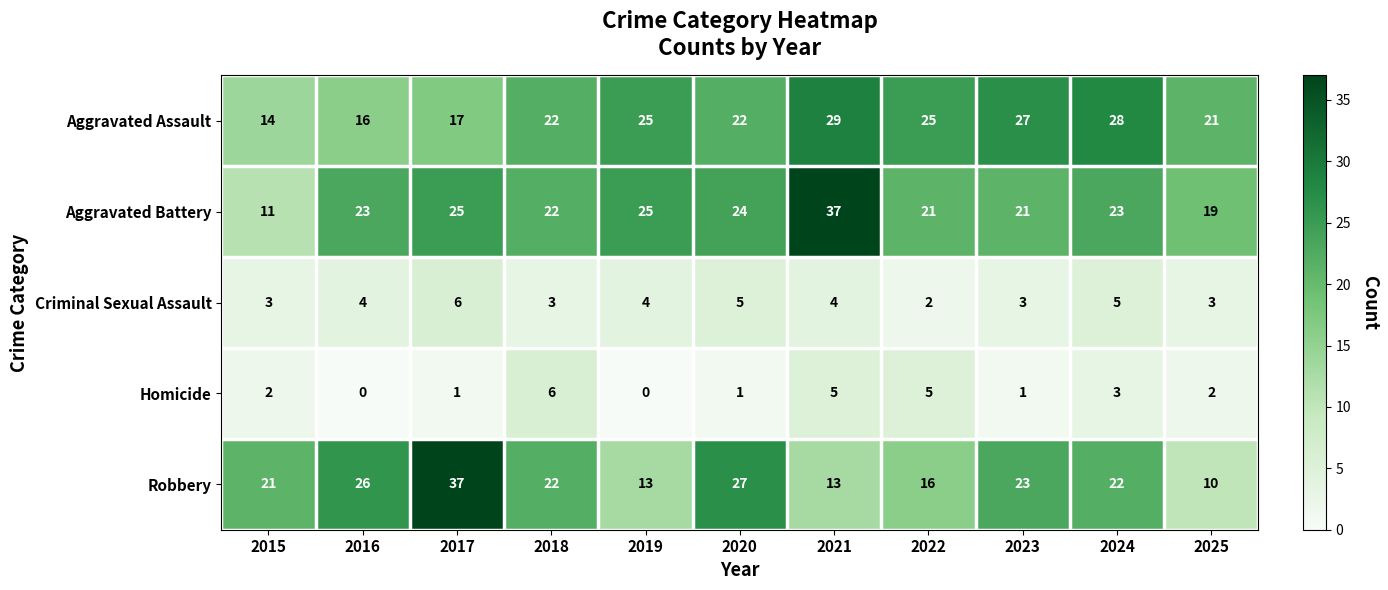

At which category is the sum across all series the highest?

2021